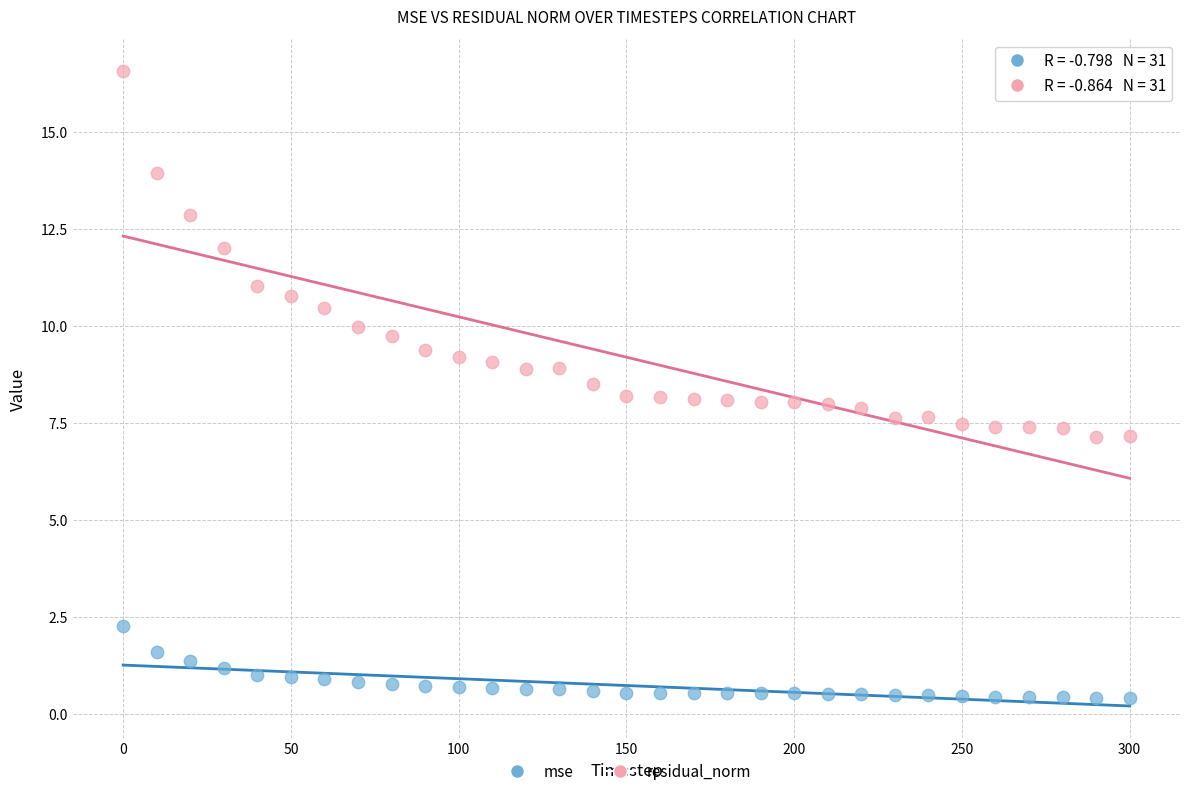

Which series has the largest Y range (max minus min)?

residual_norm